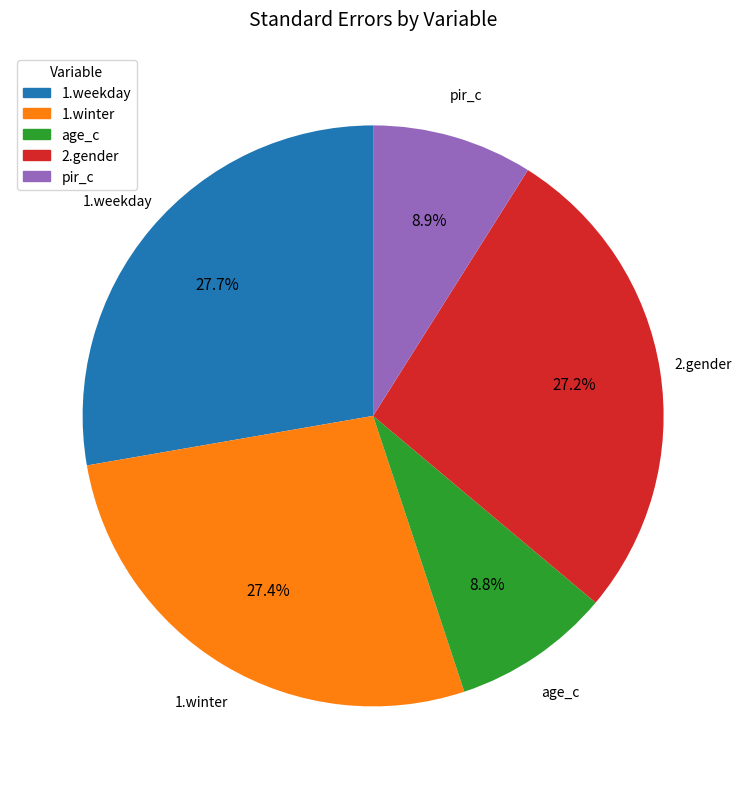

Combined, do age_c and 1.weekday account for over 50%?

No